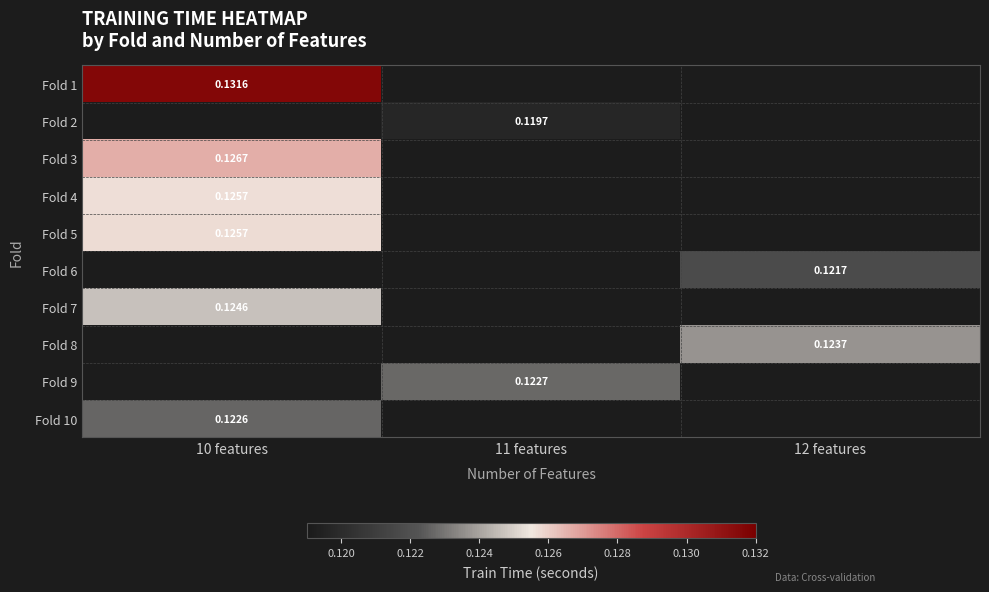

What is the maximum value shown in the chart?

0.1